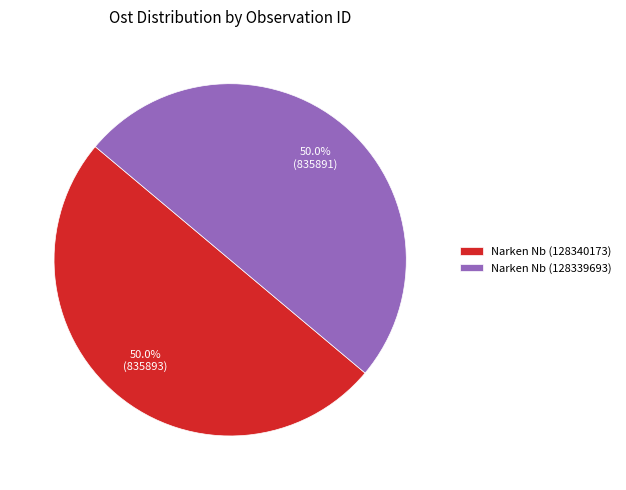

What is the total percentage of Narken Nb (128340173) and Narken Nb (128339693)?

100.0%